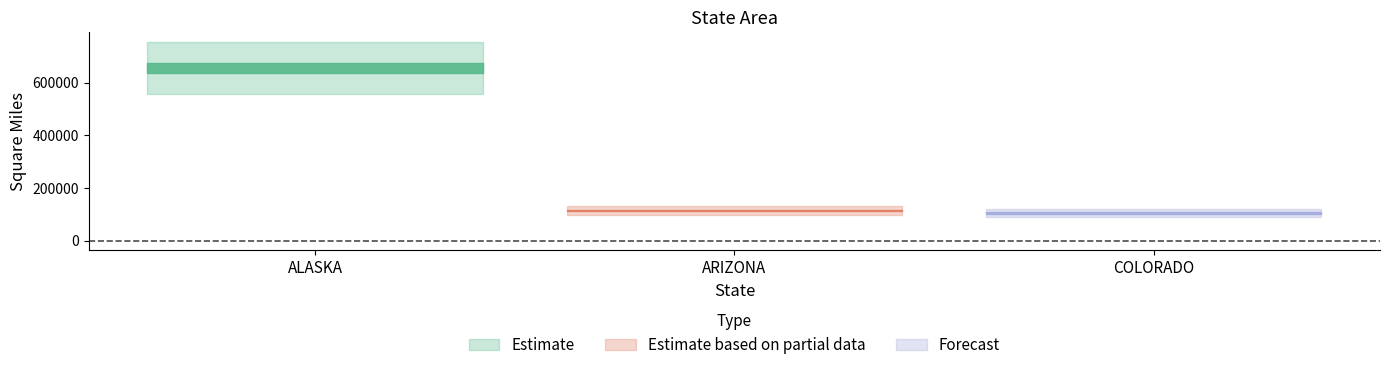

What is the sum of all values?

874531